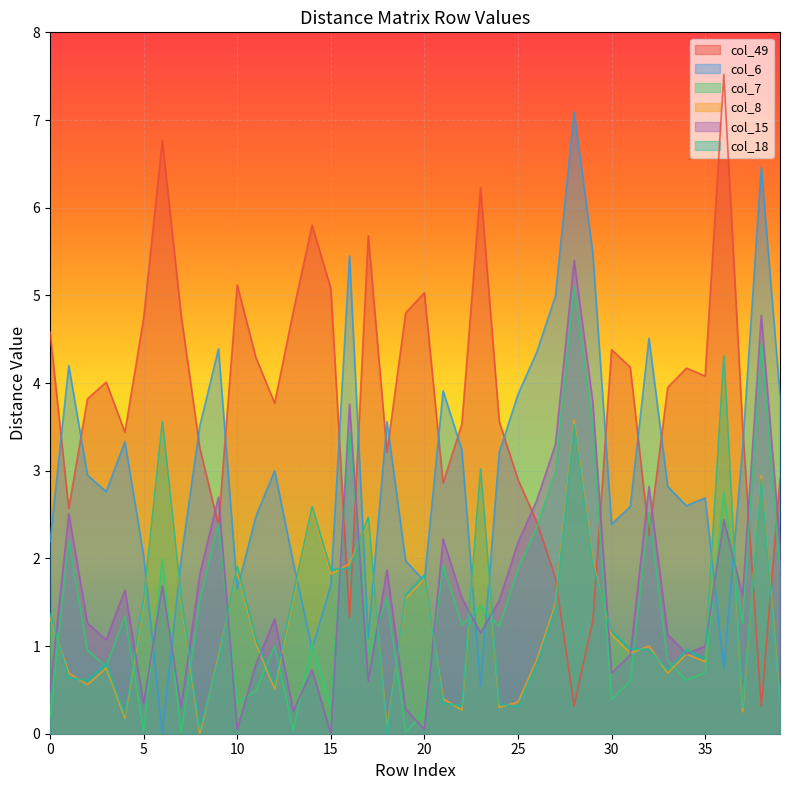

The col_15 series shows 1.0 at 35. True or false?

True